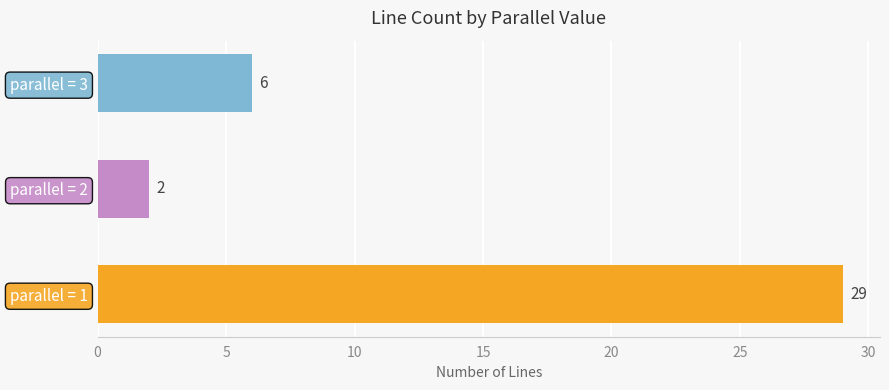

List the labels in order of value, smallest first.

parallel = 2, parallel = 3, parallel = 1